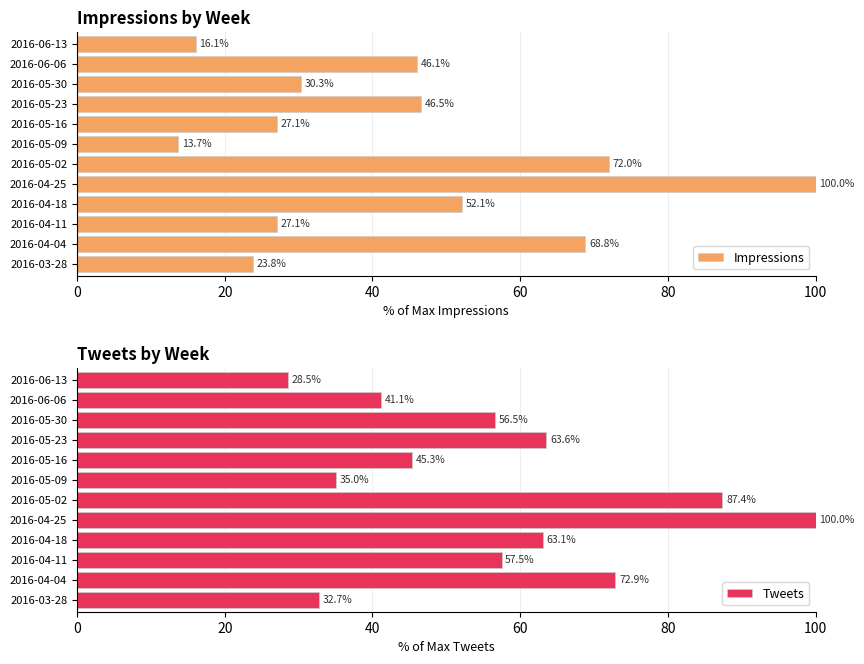

The Impressions series shows 27.1 at 2016-05-16. True or false?

True